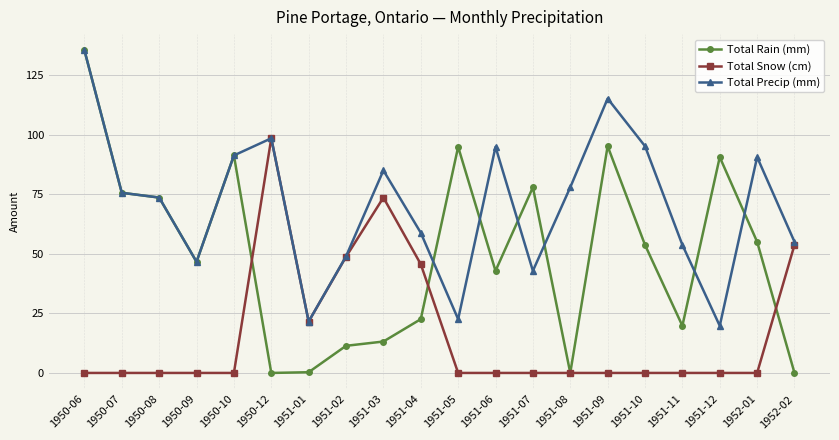

Which series changed the most between 1950-09 and 1951-01?

Total Rain (mm)